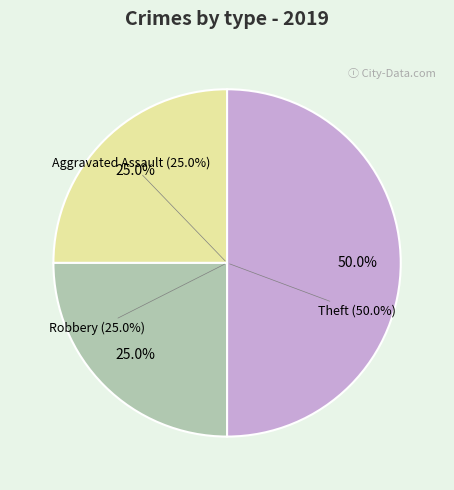

Is Aggravated Assault the majority of the pie?

No